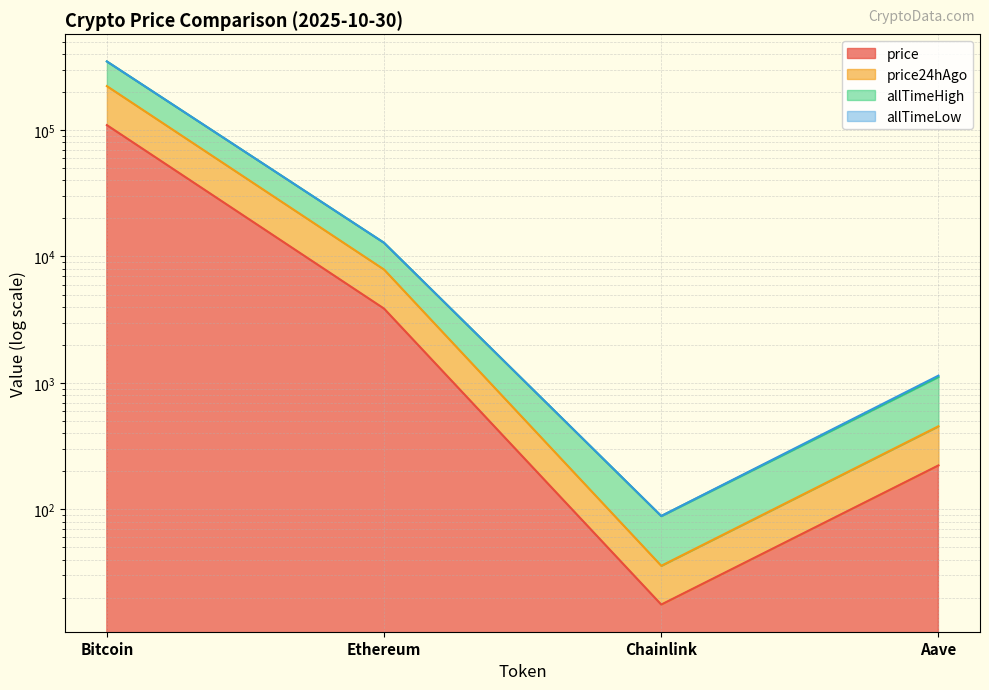

What position from the left is Bitcoin?

1